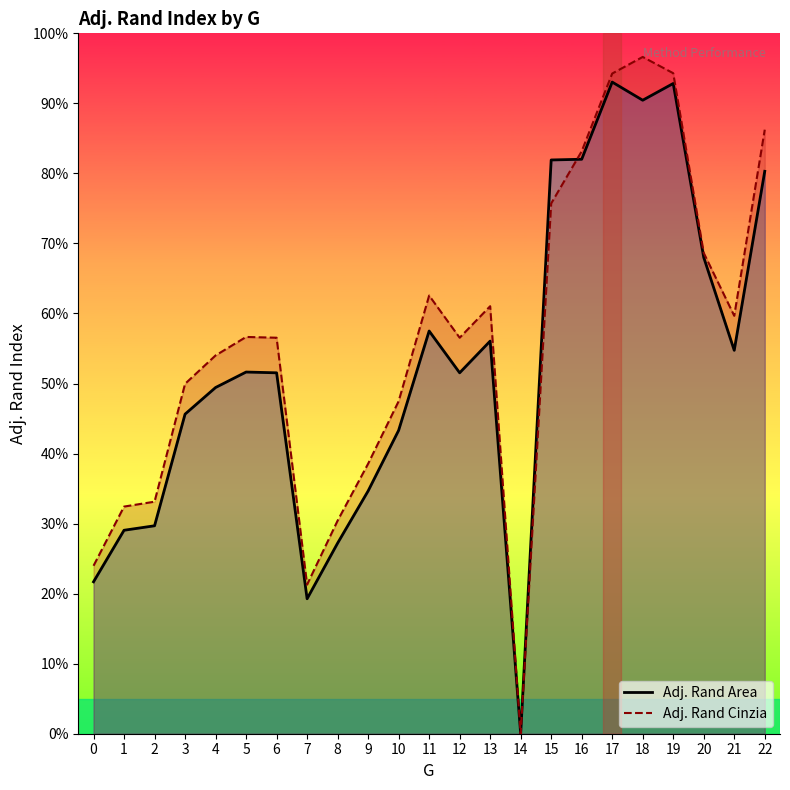

How many values in the Adj. Rand Cinzia series exceed 0?

22